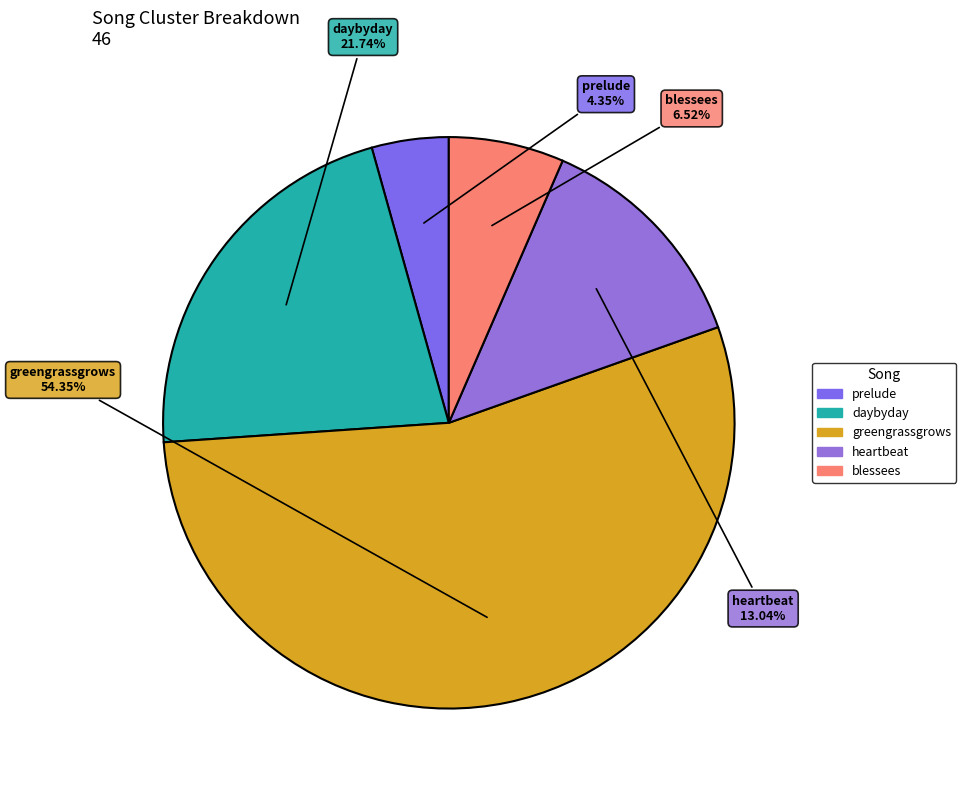

To the nearest percent, what is the average slice percentage?

20%